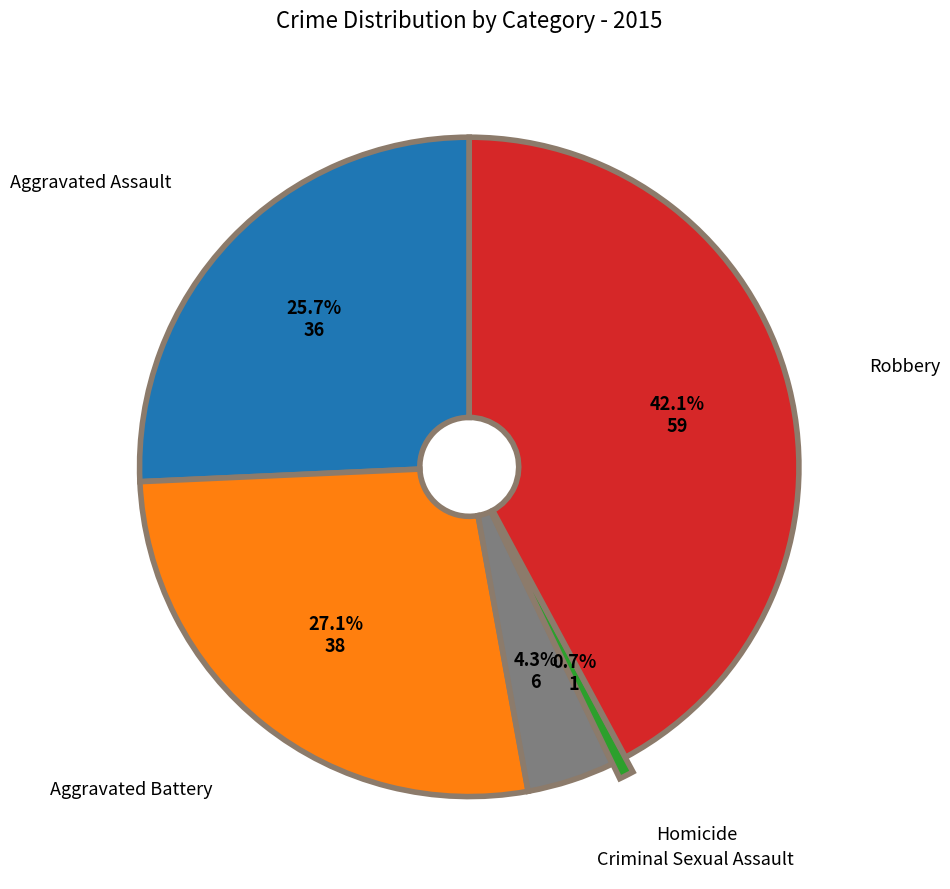

What percentage is the Robbery slice, to the nearest percent?

42%